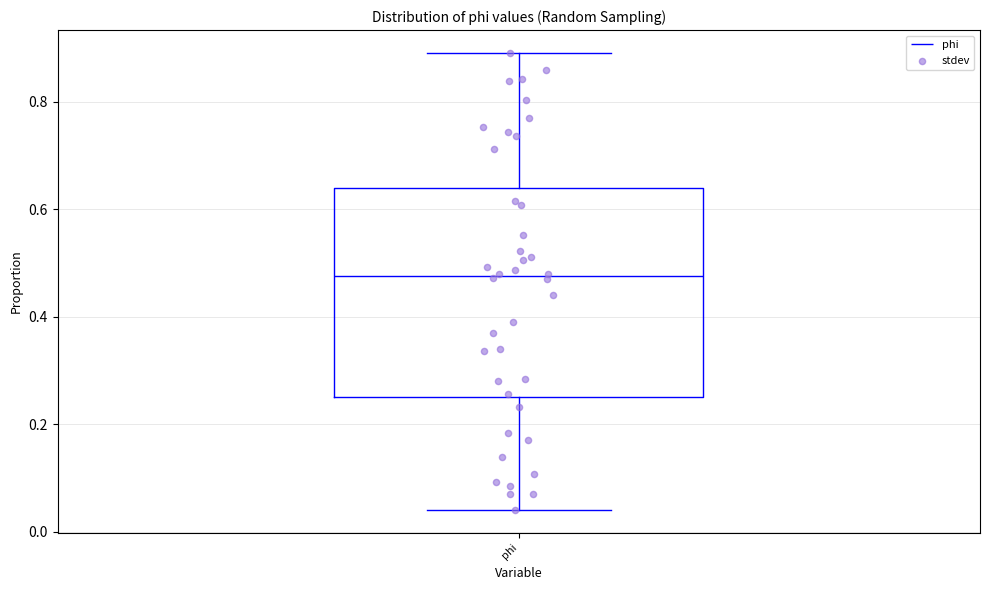

Transcribe this box plot: give where the median line is, the range the box spans, and where the two whiskers end, as read against the y-axis. The values are not printed on the chart, so give them approximately, as read against the axis.

median 0.48, box 0.24 to 0.64, whiskers 0.04 to 0.90